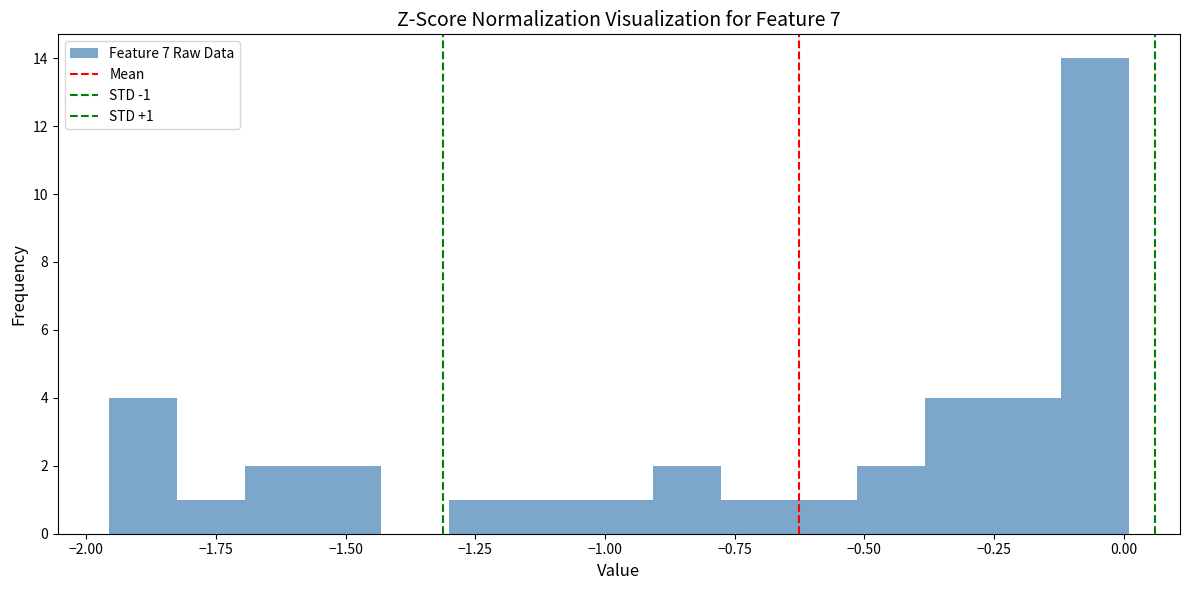

Read against the x-axis, roughly where is the centre of the tallest bar?

-0.05